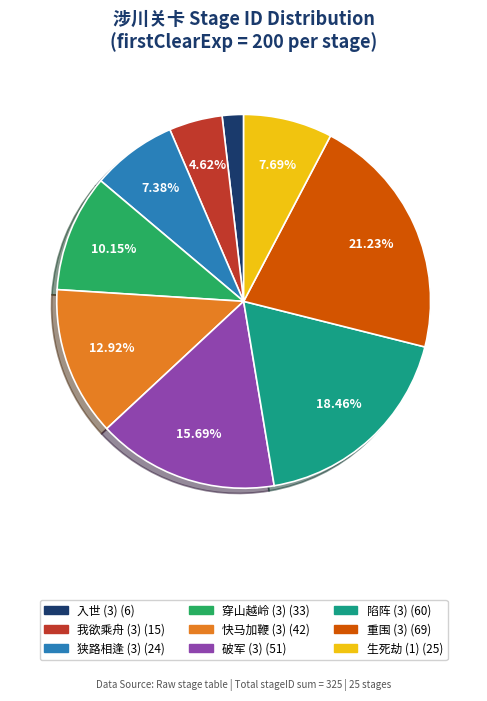

Is there any slice that represents more than half of the pie?

No